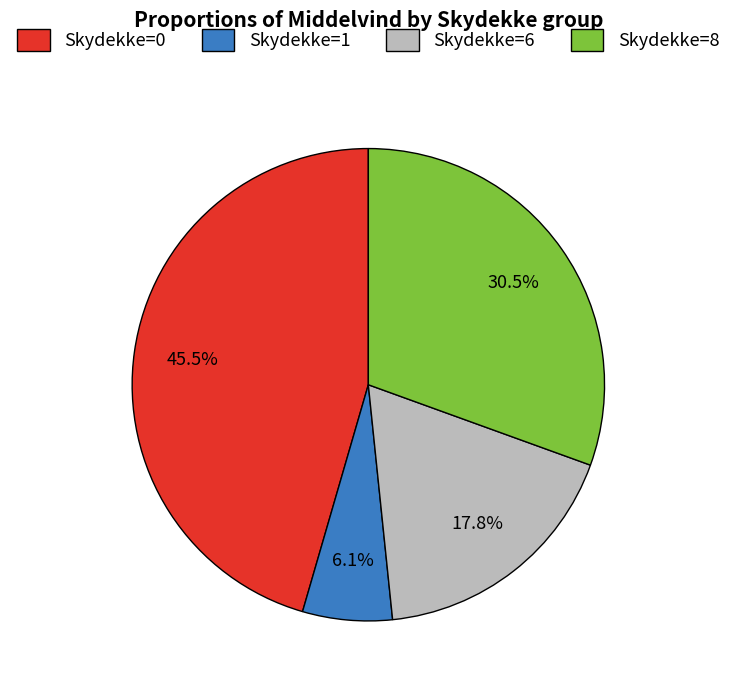

Is there a majority slice in this chart?

No